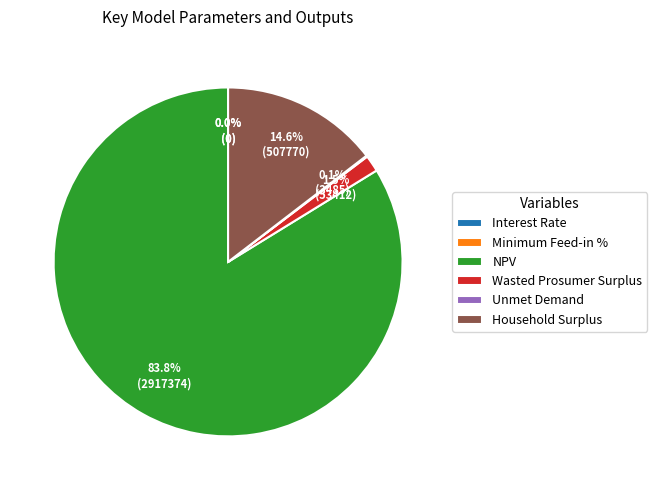

What is the majority slice?

NPV